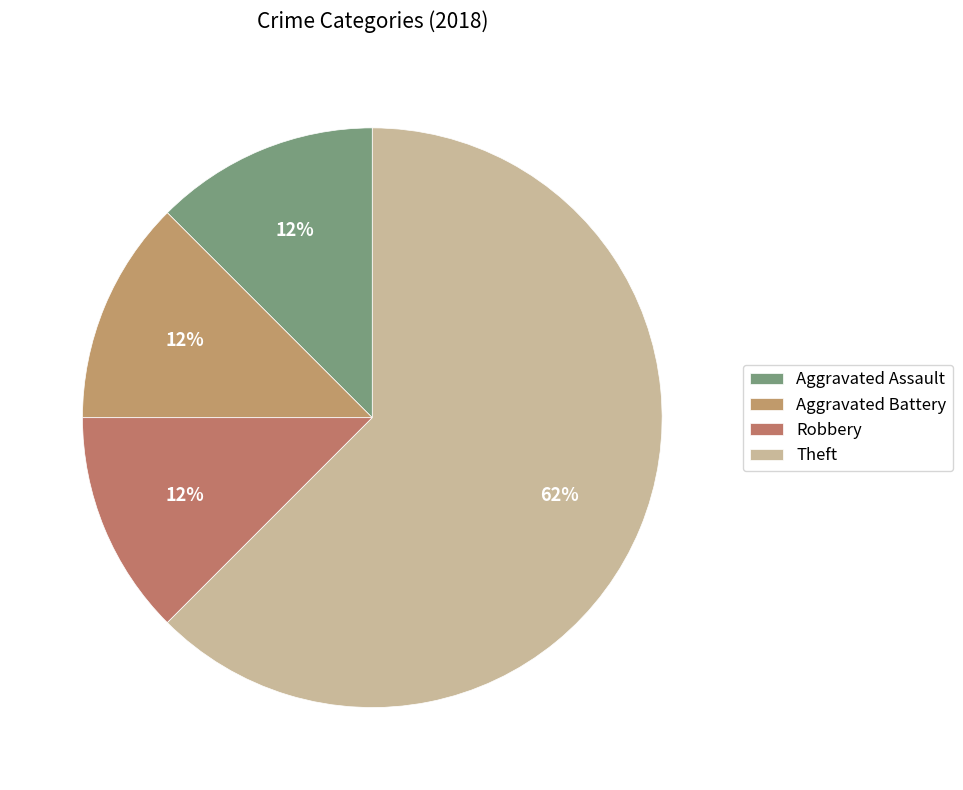

Which slice is the smallest?

Aggravated Assault